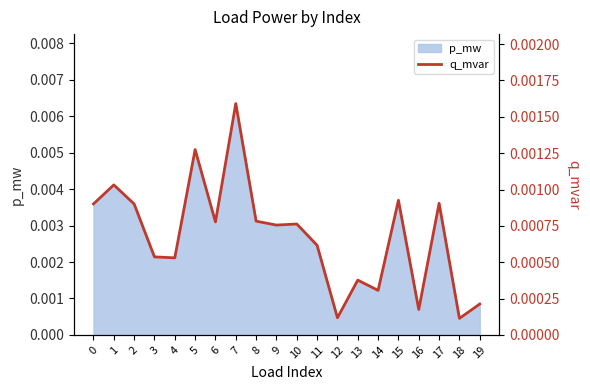

Is it true that the value at 1 is 0.0?

False